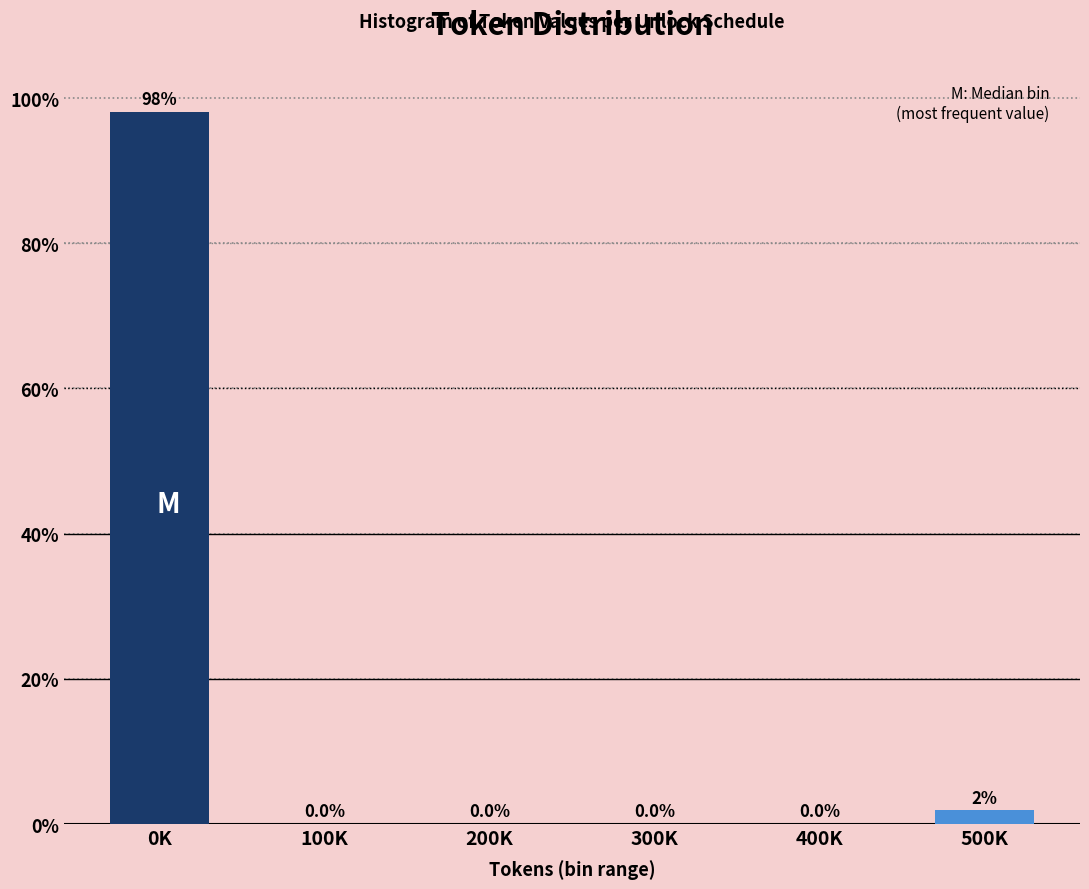

True or false: the data shows 143.6 at 0K.

False